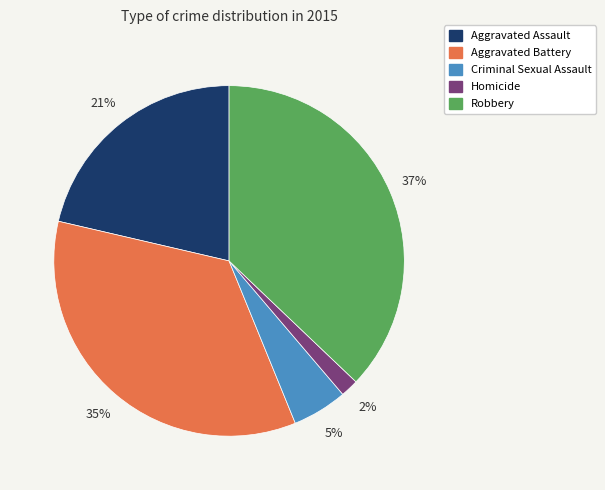

How many slices are in this pie chart?

5